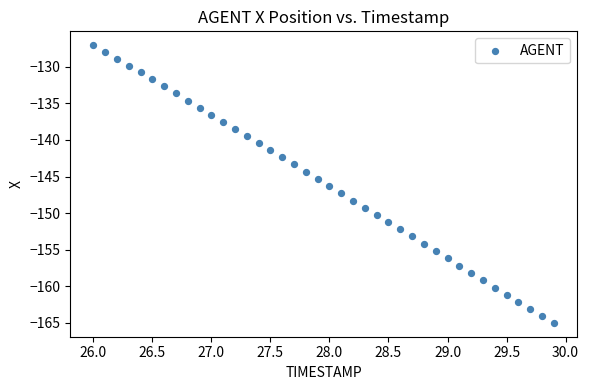

What is the range of Y values (max minus min)?

37.9